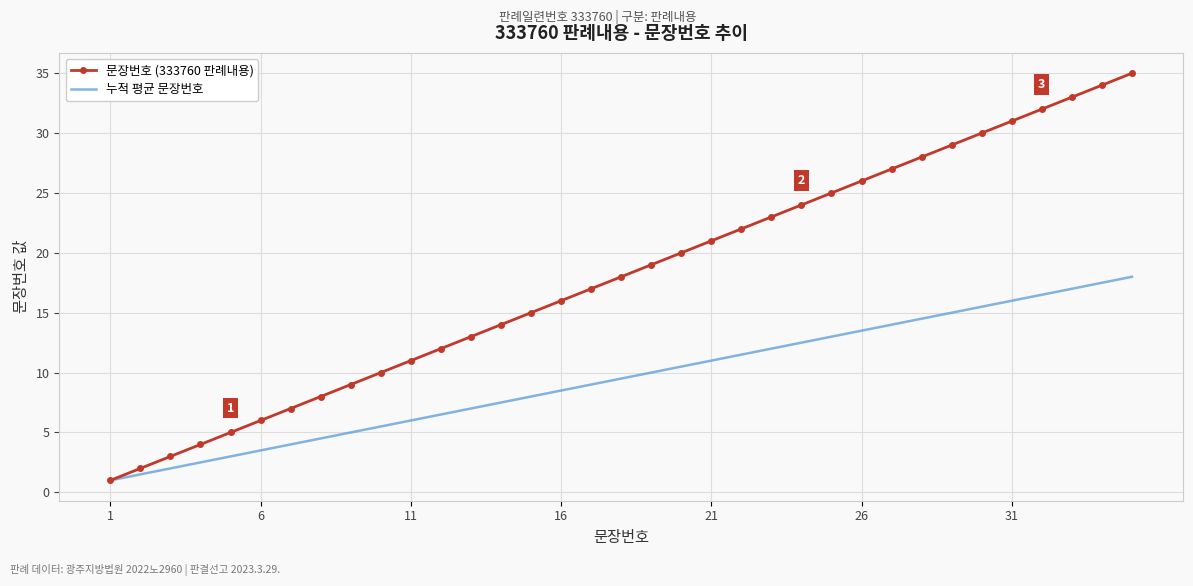

Count the number of categories in the chart.

35